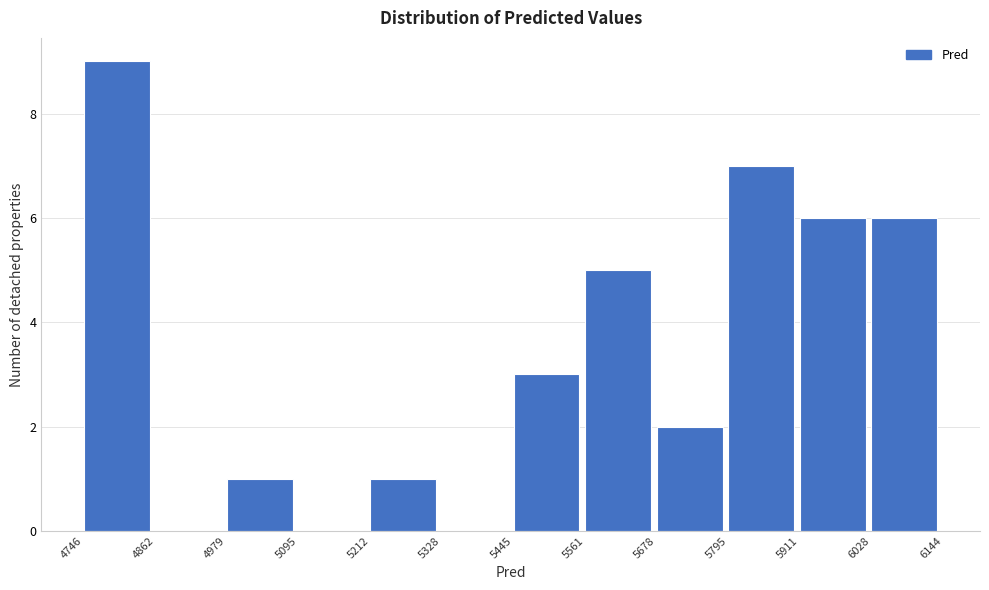

Reading left to right, list every bar in this chart as the range it spans on the x-axis followed by its height. The values are not printed on the chart, so give them approximately, as read against the axis.

4746 to 4862: 9
4862 to 4979: 0
4979 to 5095: 1
5095 to 5212: 0
5212 to 5328: 1
5328 to 5445: 0
5445 to 5561: 3
5561 to 5678: 5
5678 to 5795: 2
5795 to 5911: 7
5911 to 6028: 6
6028 to 6144: 6